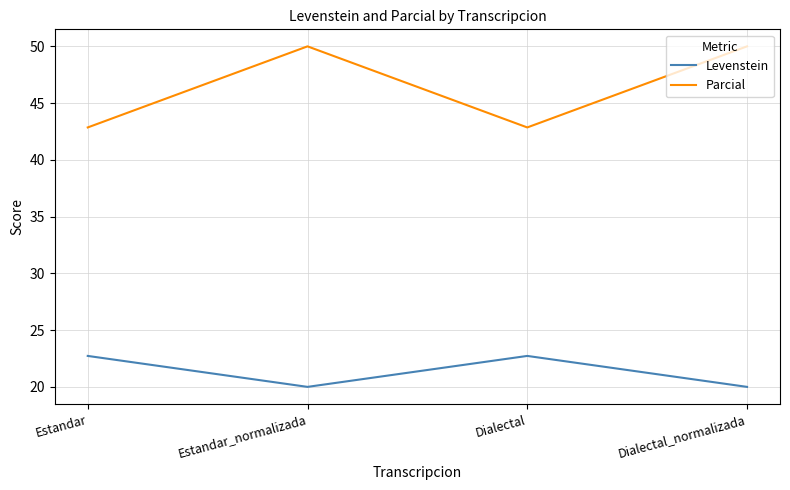

What is the total value across all series at Estandar_normalizada?

70.0